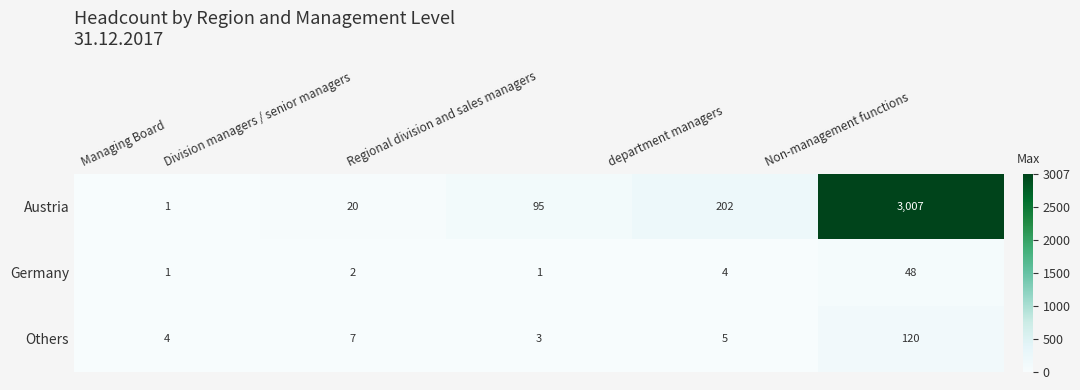

Count the number of data series in this chart.

3